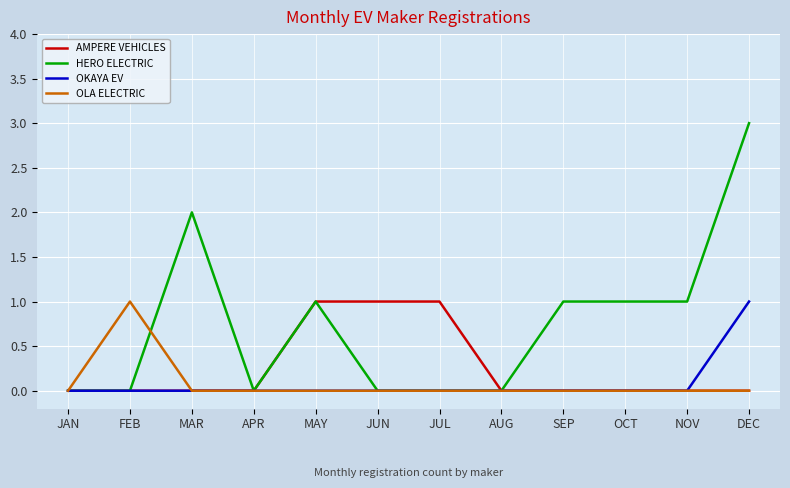

How many lines are shown in the chart?

4